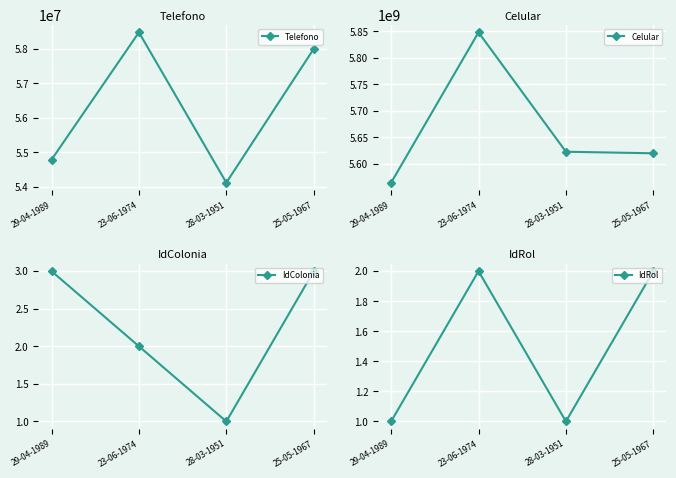

What is the sum of the IdRol values at 29-04-1989 and 25-05-1967?

3